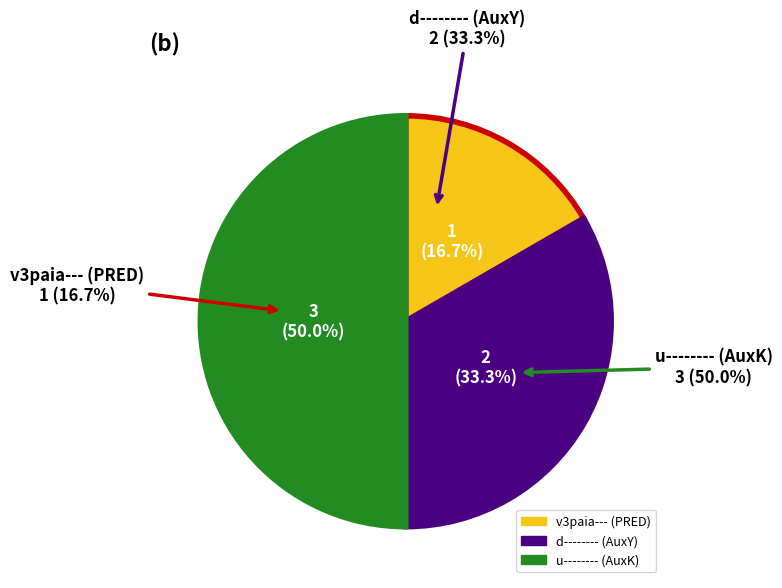

Combined, what portion of the pie is v3paia--- (PRED) and u-------- (AuxK)?

66.7%